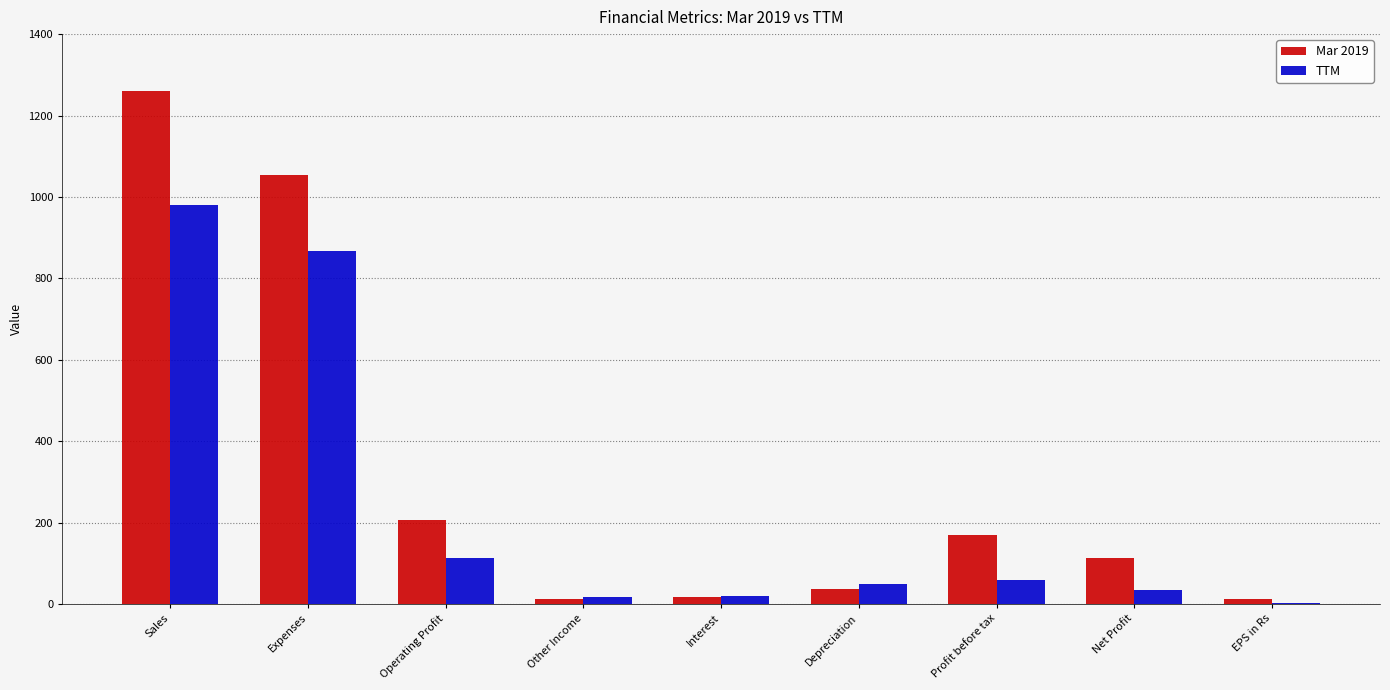

Is it true that TTM equals 158.7 at Operating Profit?

False